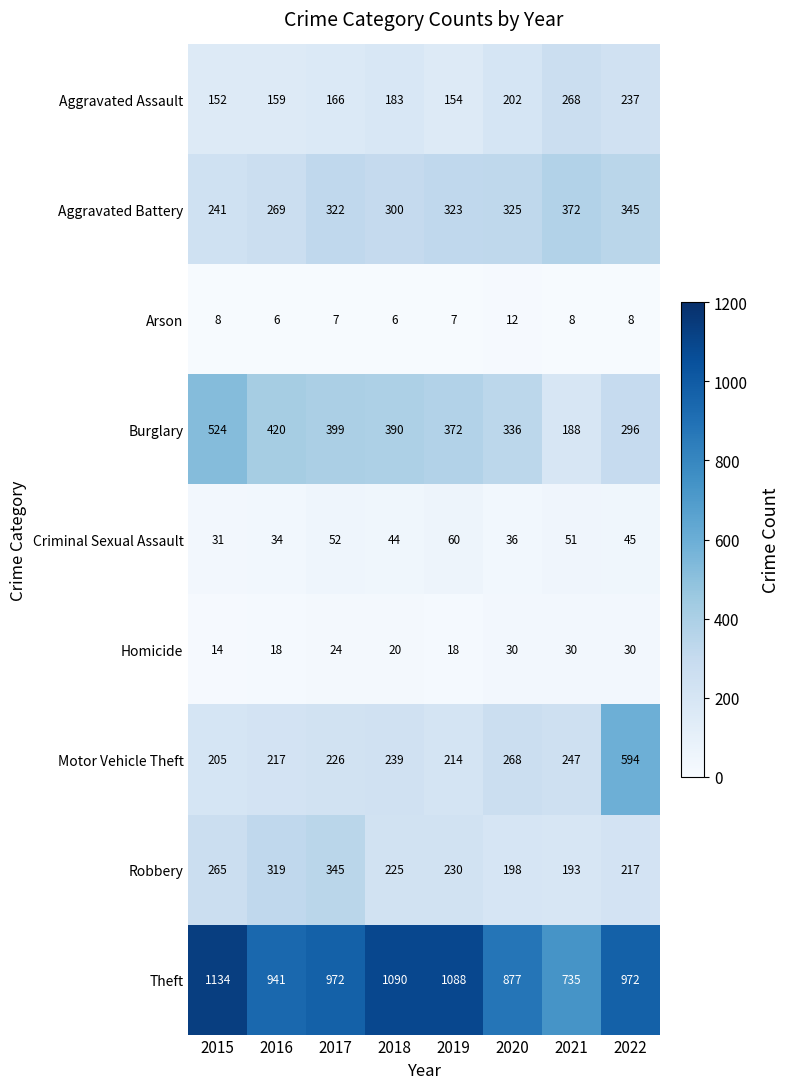

Read the Burglary value at 2016.

420